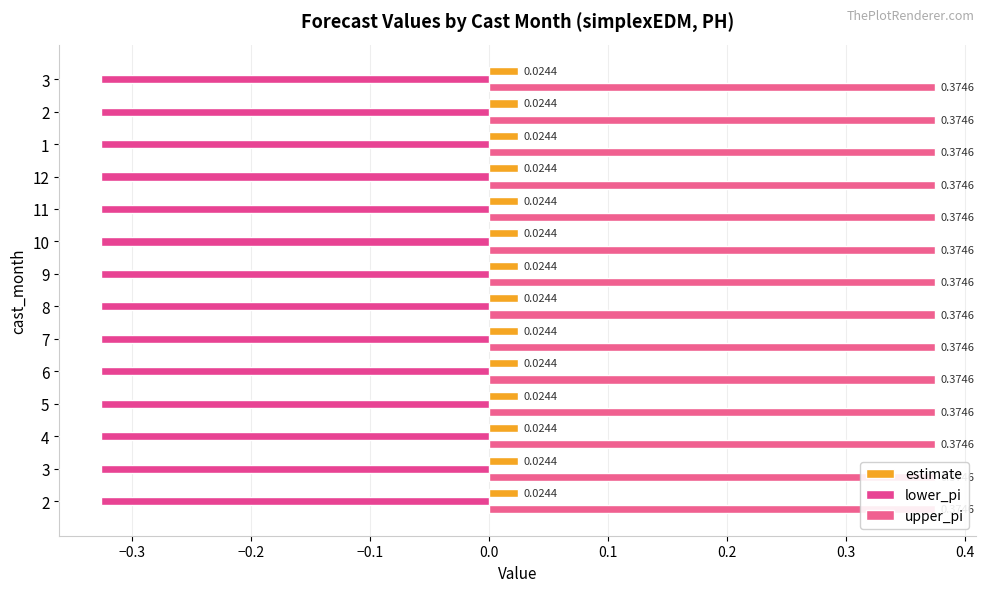

Is it true that lower_pi equals -0.3 at 2?

True